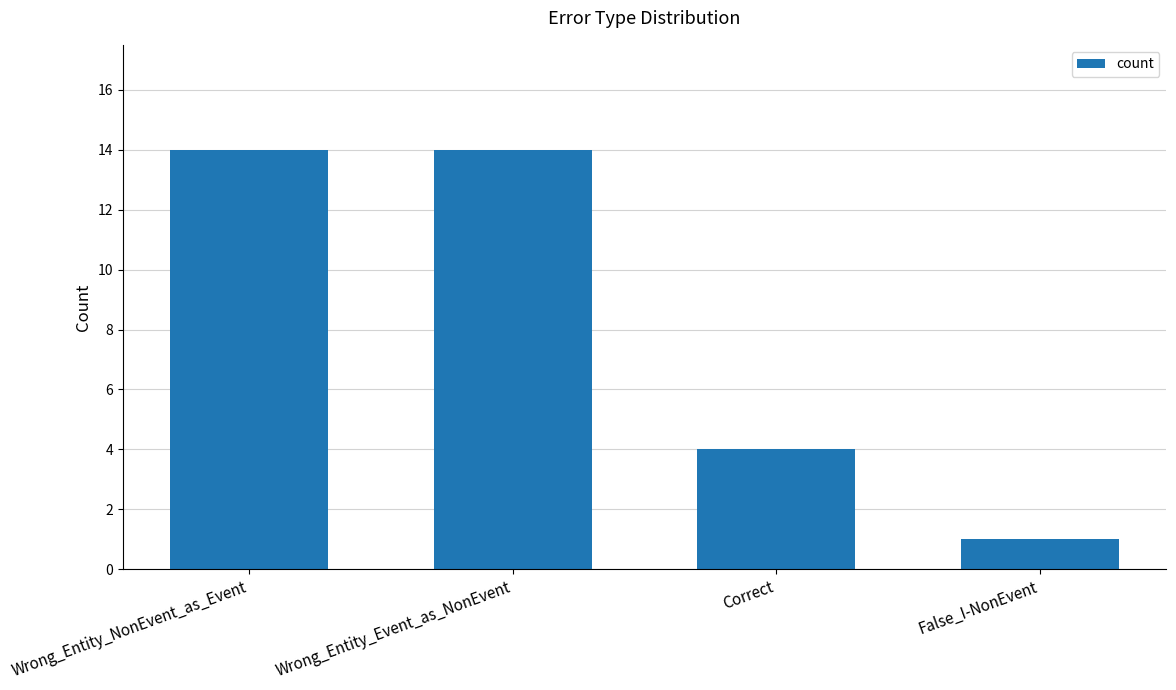

The value at Wrong_Entity_Event_as_NonEvent is 20. True or false?

False